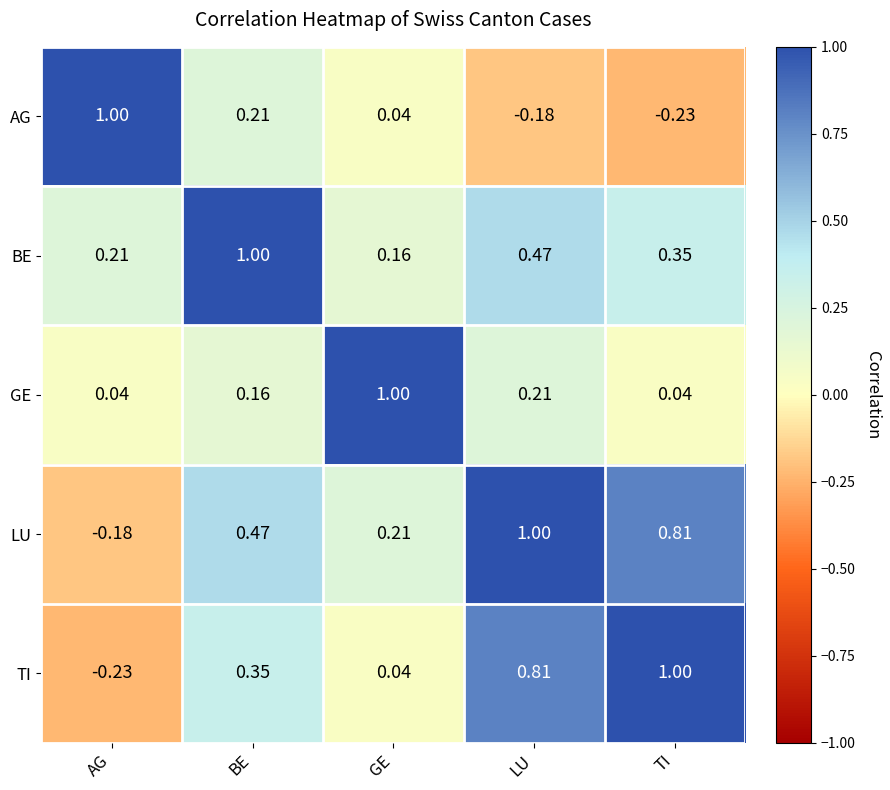

At which category is the sum across all series the highest?

LU